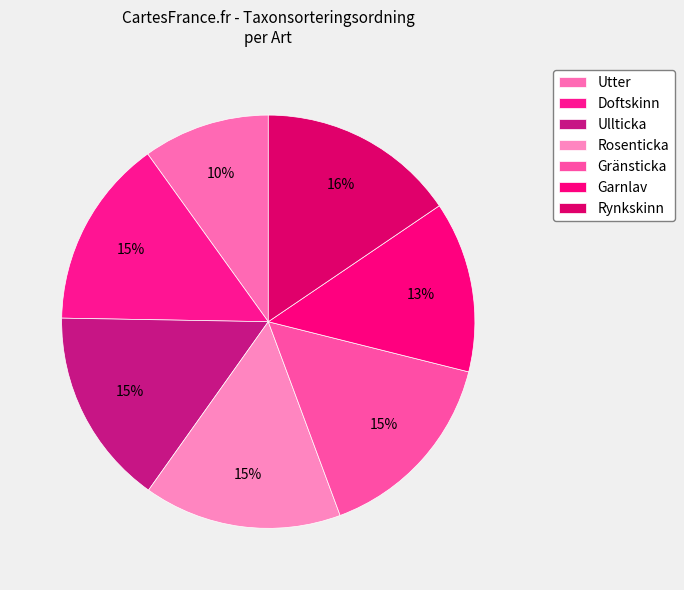

Which slice is the largest?

Rynkskinn